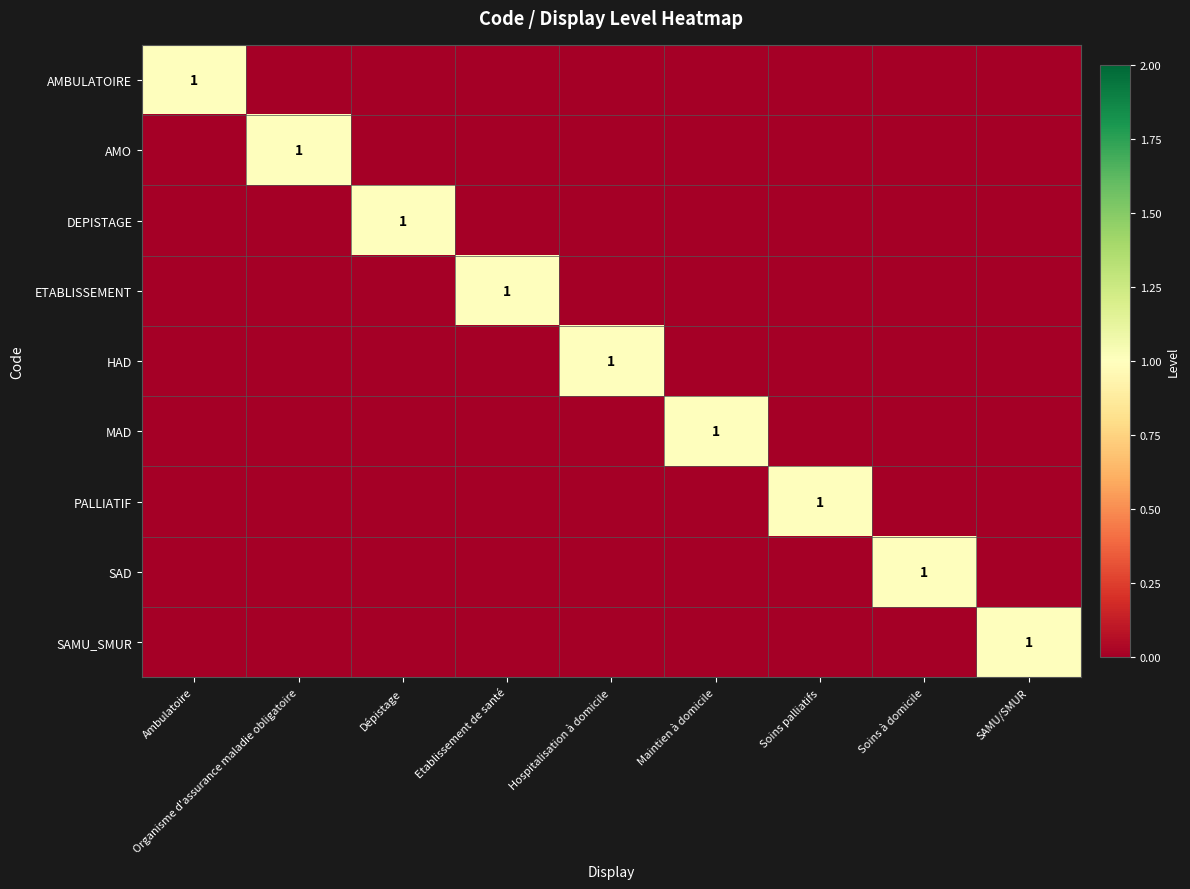

The MAD series shows 1 at Maintien à domicile. True or false?

True